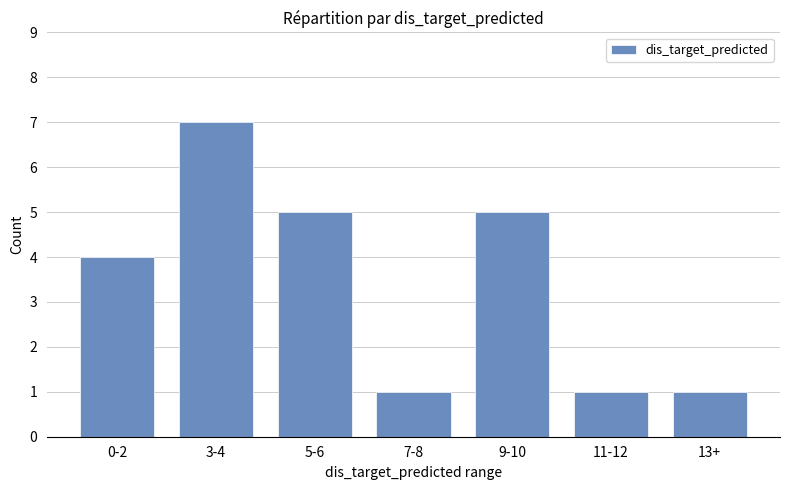

Reading left to right, transcribe all the data shown in this chart.

0-2=4	3-4=7	5-6=5	7-8=1	9-10=5	11-12=1	13+=1